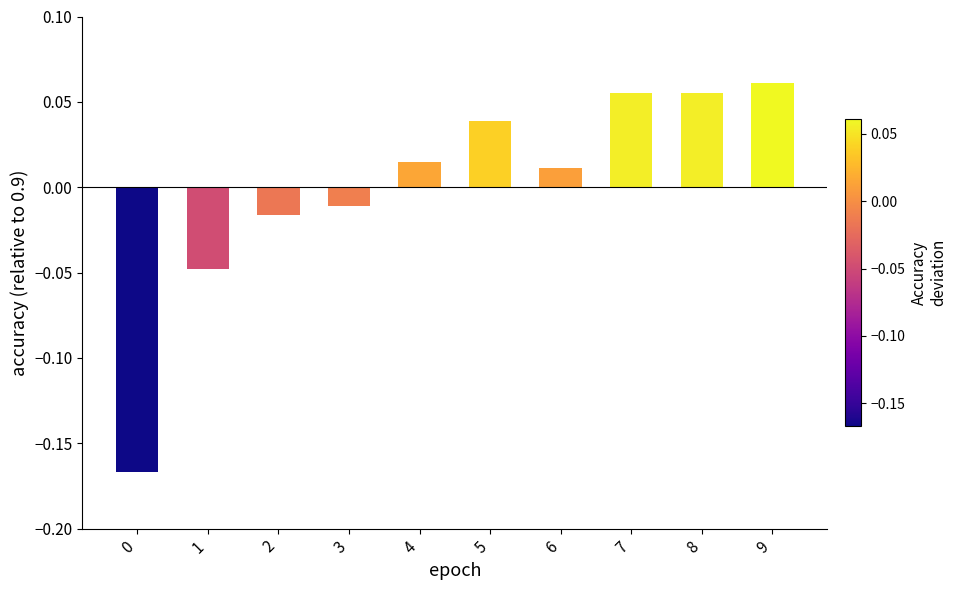

Is it true that the value at 9 is 0.0?

False